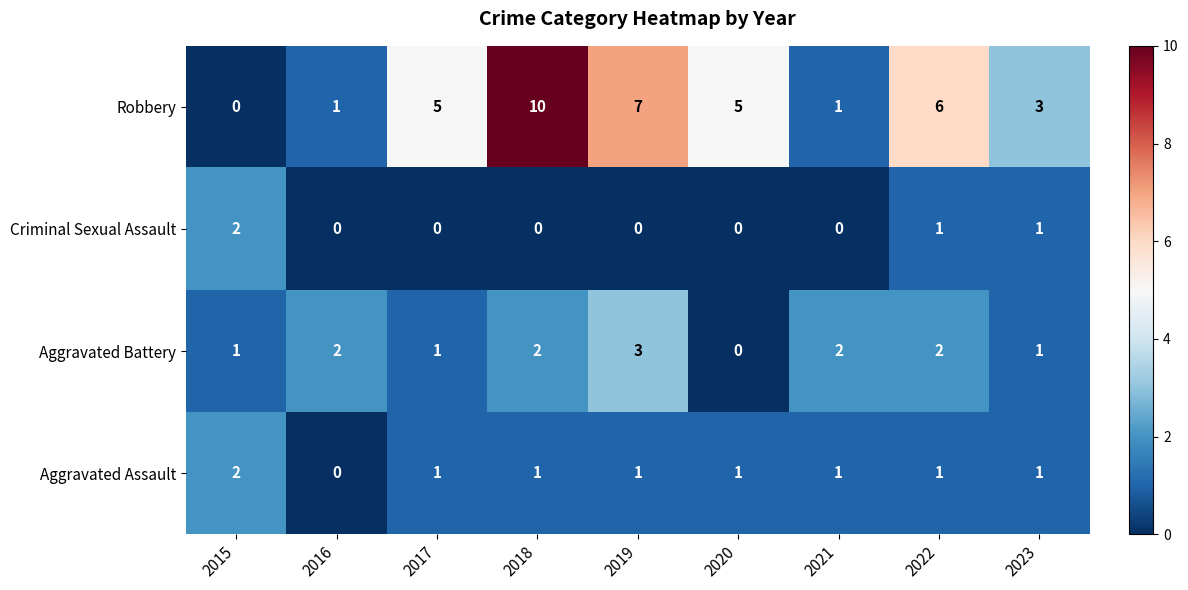

At which category is the sum across all series the highest?

2018